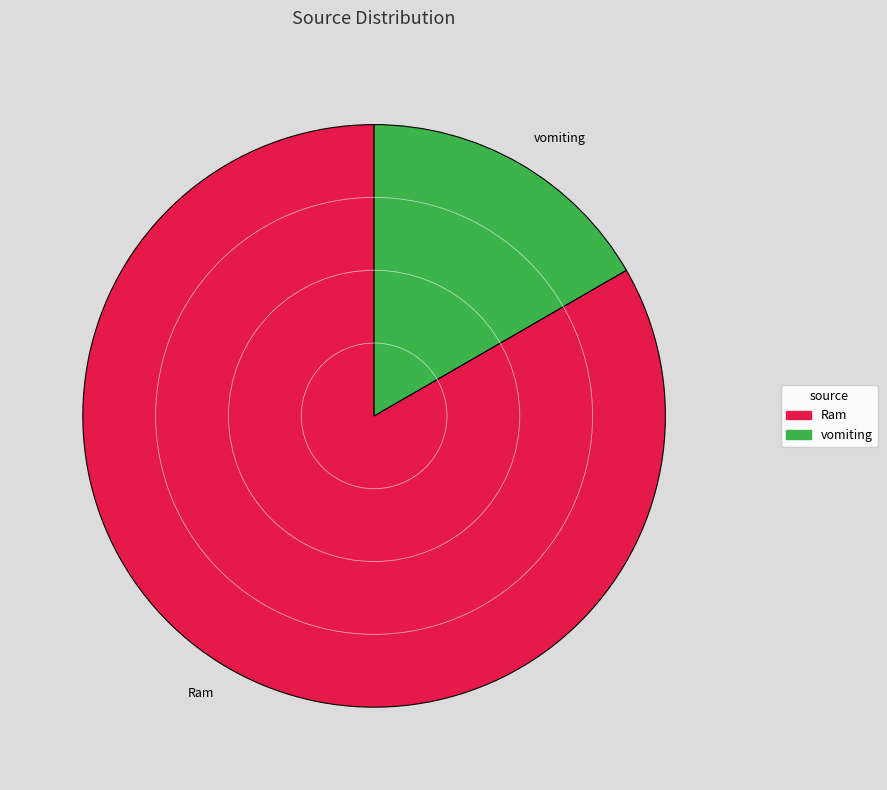

Is the sum of Ram and vomiting greater than half?

Yes